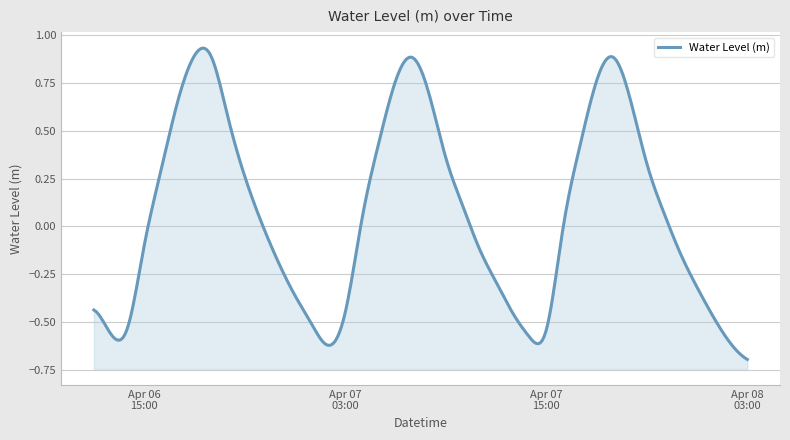

Rank the categories by value from highest to lowest.

2024-04-06 18:00:00, 2024-04-06 19:00:00, 2024-04-07 19:00:00, 2024-04-07 07:00:00, 2024-04-07 18:00:00, 2024-04-07 06:00:00, 2024-04-07 08:00:00, 2024-04-07 20:00:00, 2024-04-06 17:00:00, 2024-04-06 20:00:00, 2024-04-07 05:00:00, 2024-04-07 17:00:00, 2024-04-07 09:00:00, 2024-04-07 21:00:00, 2024-04-06 16:00:00, 2024-04-06 21:00:00, 2024-04-07 10:00:00, 2024-04-07 22:00:00, 2024-04-07 04:00:00, 2024-04-06 22:00:00, 2024-04-07 16:00:00, 2024-04-06 15:00:00, 2024-04-07 11:00:00, 2024-04-07 23:00:00, 2024-04-06 23:00:00, 2024-04-07 12:00:00, 2024-04-08 00:00:00, 2024-04-07 00:00:00, 2024-04-06 12:00:00, 2024-04-07 03:00:00, 2024-04-07 13:00:00, 2024-04-08 01:00:00, 2024-04-07 01:00:00, 2024-04-06 14:00:00, 2024-04-07 15:00:00, 2024-04-06 13:00:00, 2024-04-07 14:00:00, 2024-04-08 02:00:00, 2024-04-07 02:00:00, 2024-04-08 03:00:00